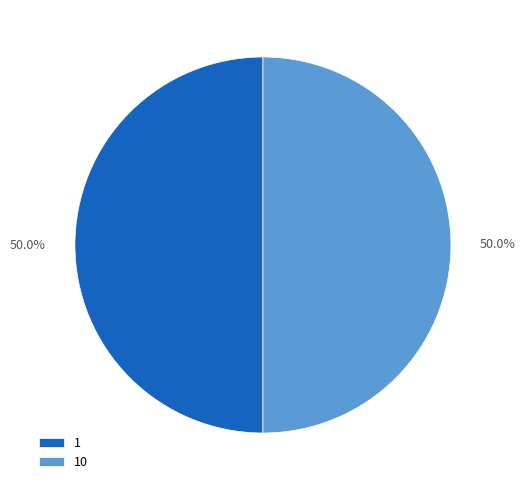

What is the ratio of the value at 1 to the value at 10?

1.0